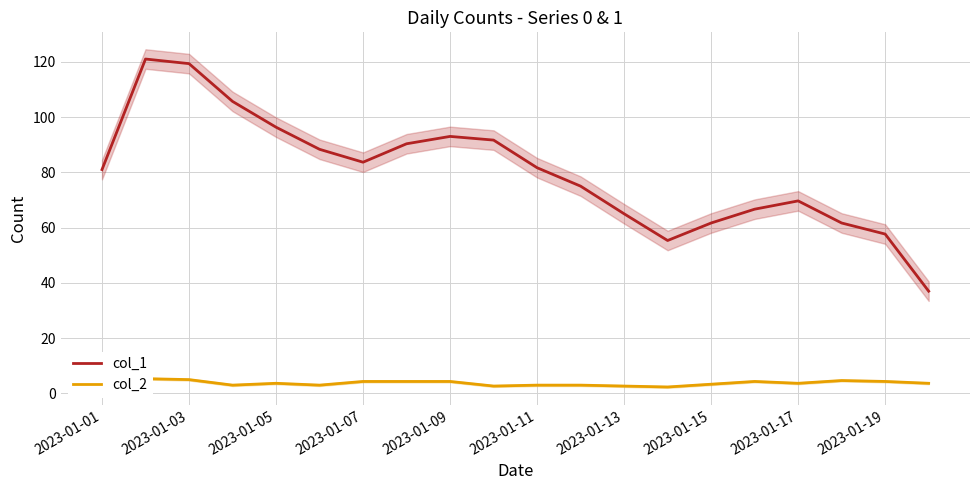

How many interior local valleys does the col_1 series have?

2